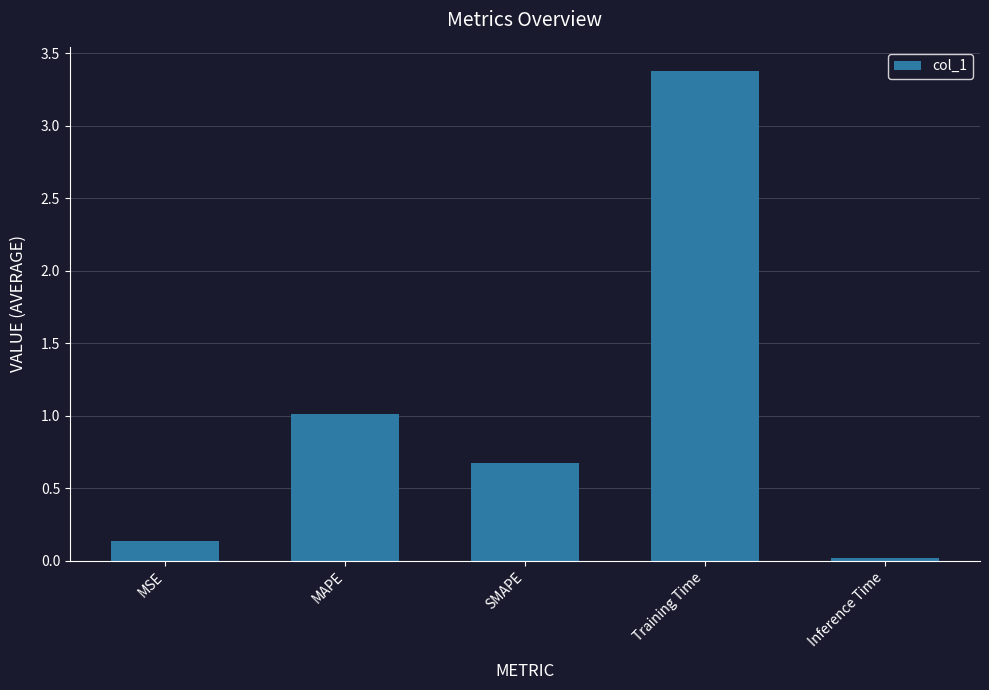

How many bars are there in total?

5